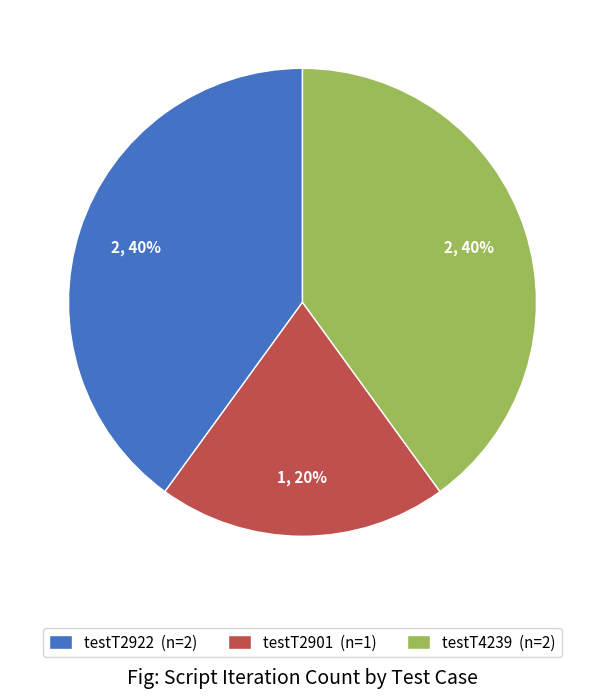

To the nearest percent, what is the difference between the largest and smallest slice percentages?

20%